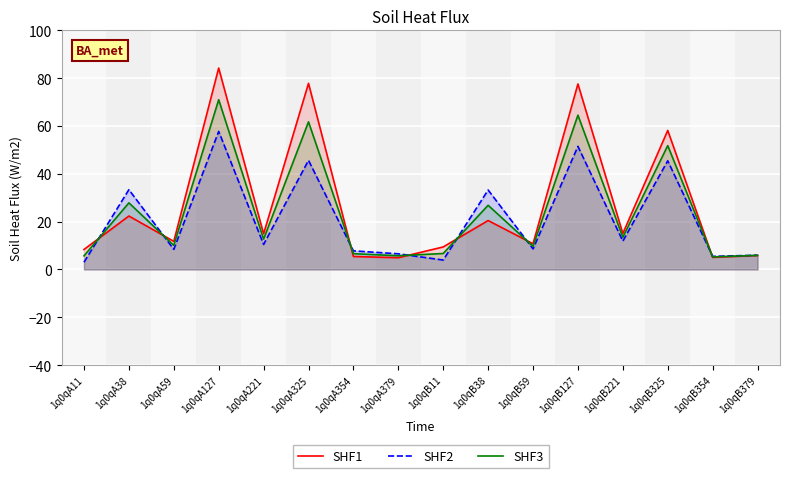

Which category has the lowest value in the SHF2 series?

1q0qA11